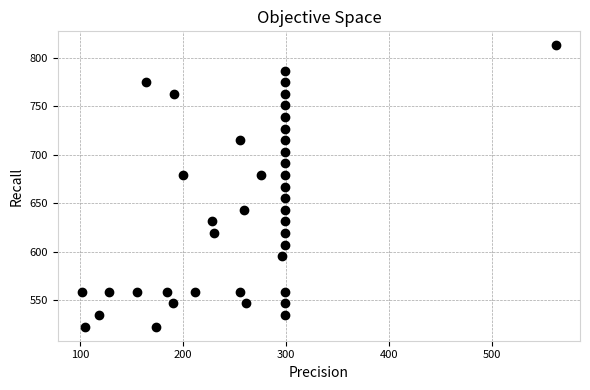

What is the range of Y values (max minus min)?

289.9